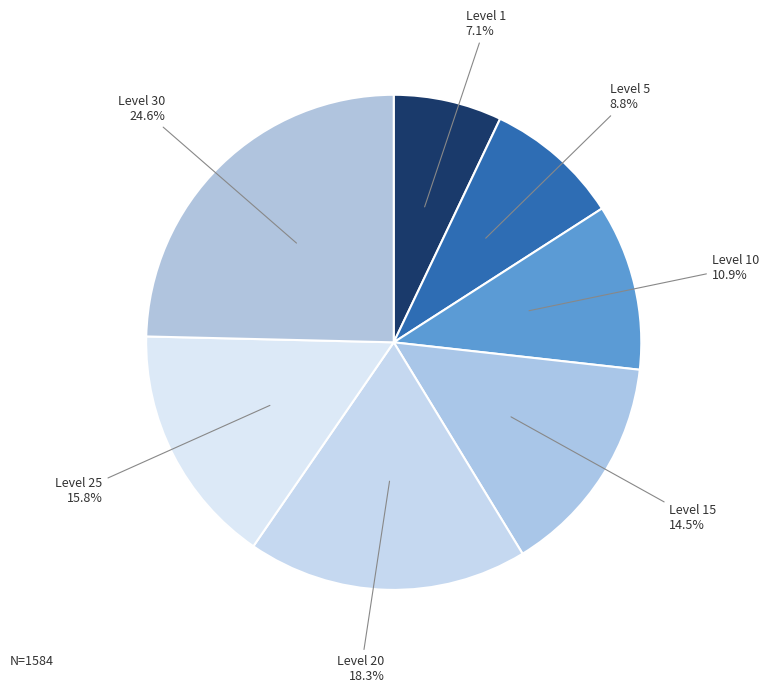

True or false: Level 10 accounts for 1% of the total.

False